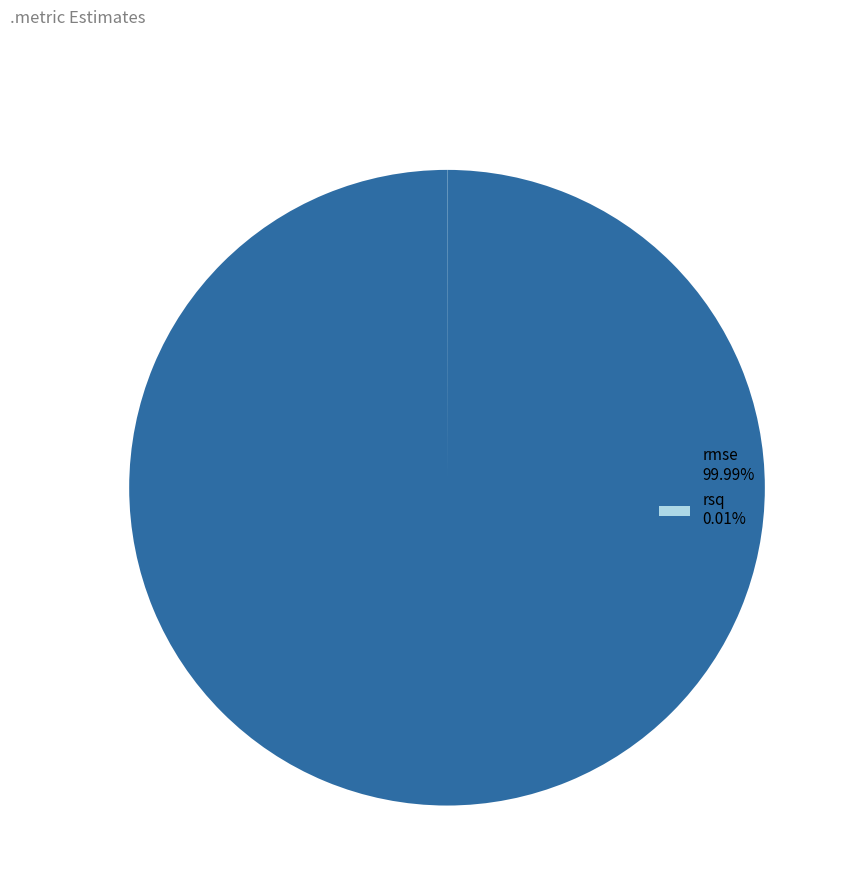

Does any single category account for the majority?

Yes